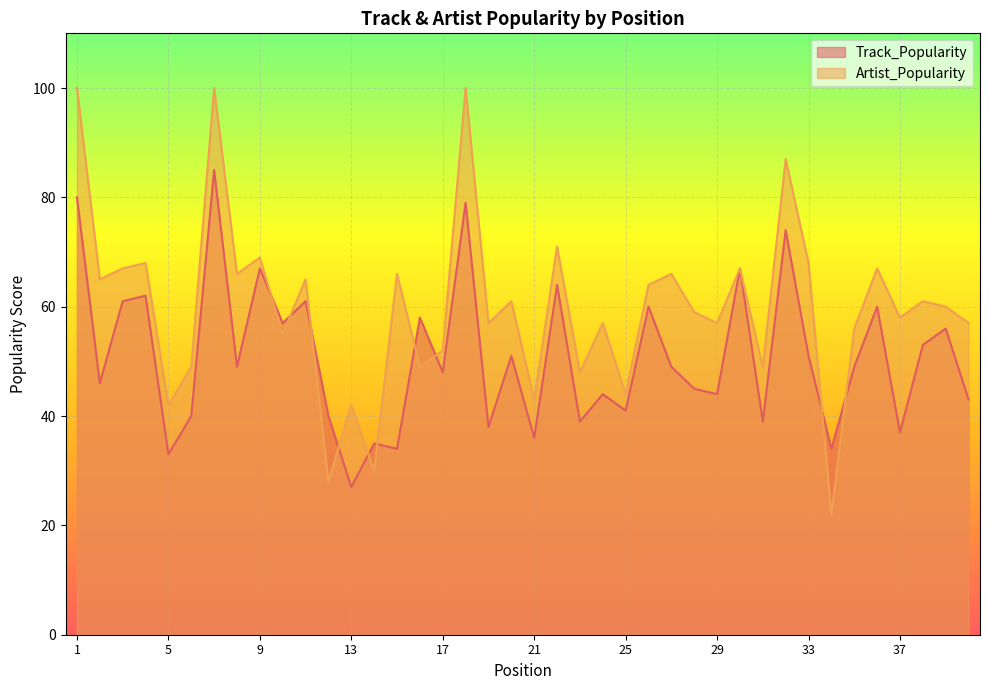

What is the sum of the Artist_Popularity values at 10 and 3?

122